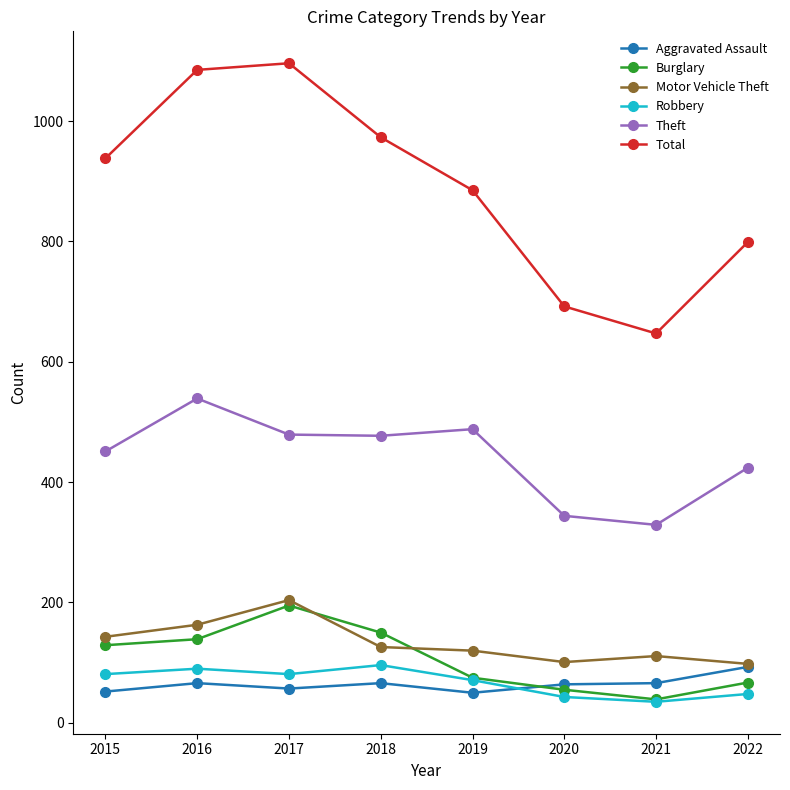

At which category does Theft reach its first local peak?

2016